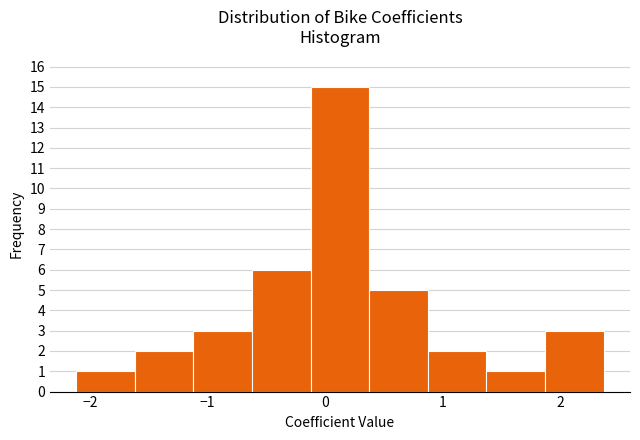

Reading left to right, list every bar in this chart as the range it spans on the x-axis followed by its height. Neither the bar edges nor the heights are printed on the chart, so give them approximately, as read against the axes.

-2.1 to -1.6: 1
-1.6 to -1.1: 2
-1.1 to -0.6: 3
-0.6 to -0.1: 6
-0.1 to 0.4: 15
0.4 to 0.9: 5
0.9 to 1.4: 2
1.4 to 1.9: 1
1.9 to 2.4: 3